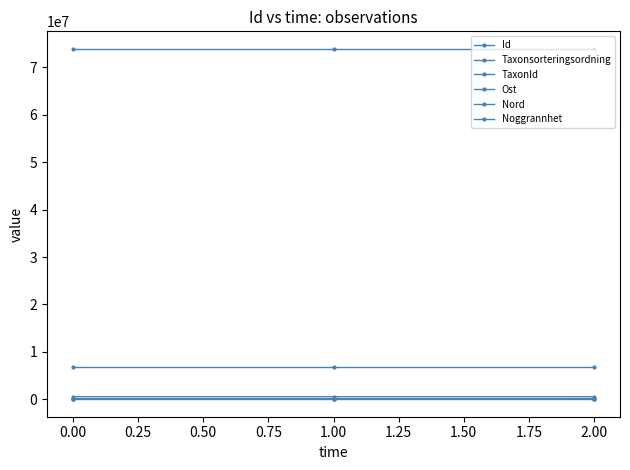

Which series has the largest range (max minus min)?

TaxonId